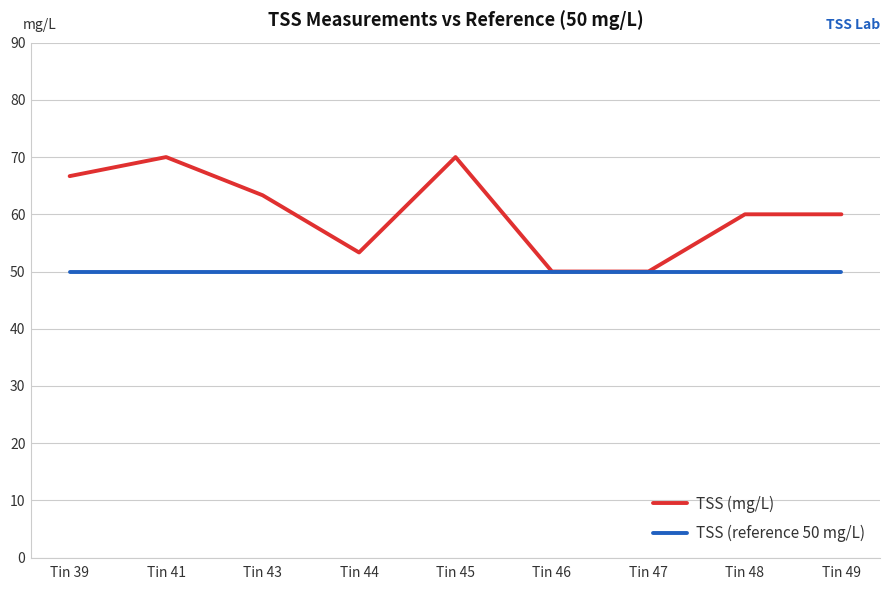

What is the minimum value for TSS (reference 50 mg/L)?

50.0